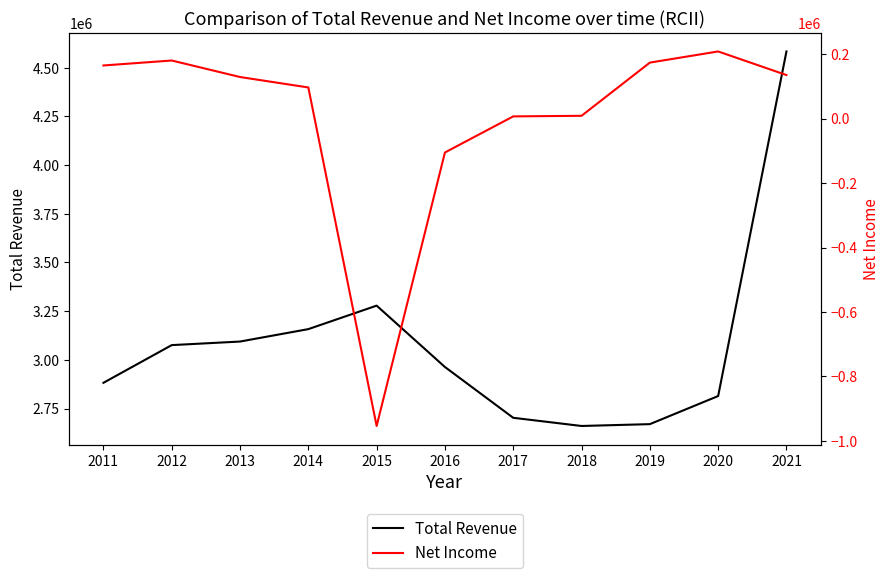

Reading left to right, what are all the values shown in this chart?

Total Revenue: 2011=2882200	2012=3075700	2013=3094000	2014=3157800	2015=3278400	2016=2963300	2017=2702500	2018=2660500	2019=2669900	2020=2814200	2021=4583500
Net Income: 2011=164600	2012=180000	2013=128800	2014=96400	2015=-953500	2016=-105200	2017=6700	2018=8500	2019=173500	2020=208100	2021=134900